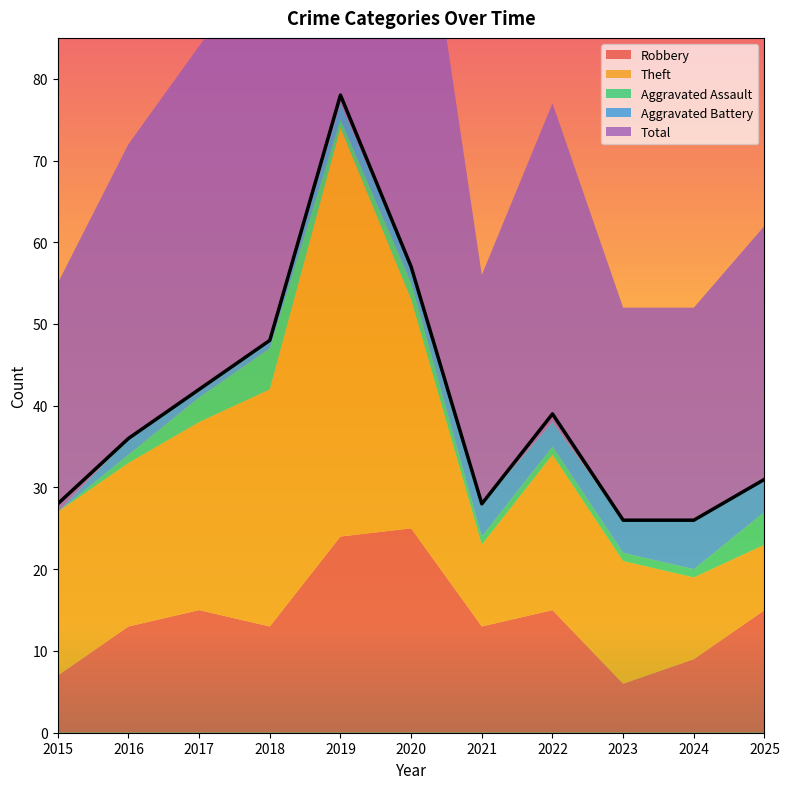

What is the difference between the Total values at 2022 and 2023?

13